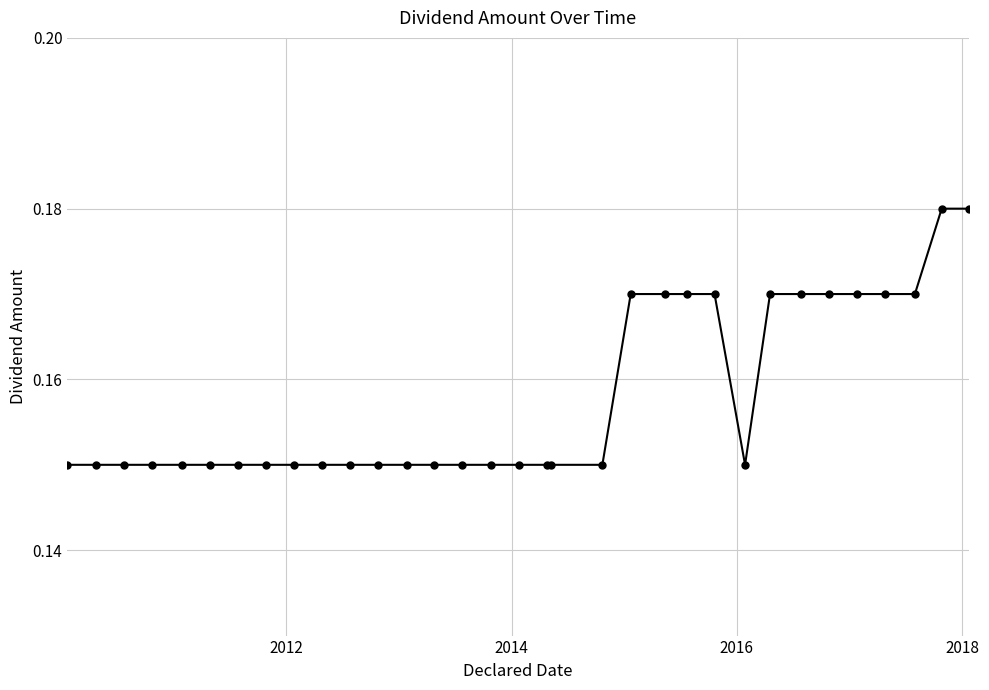

How many values are between 0 and 1?

33